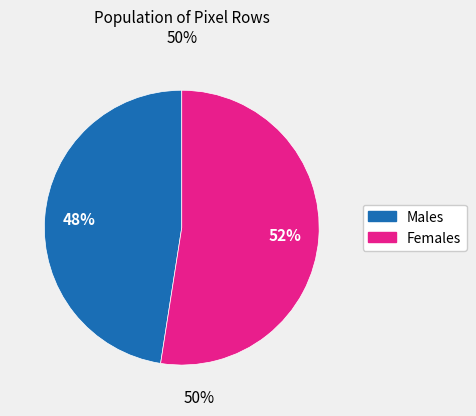

Is there any slice that represents more than half of the pie?

Yes